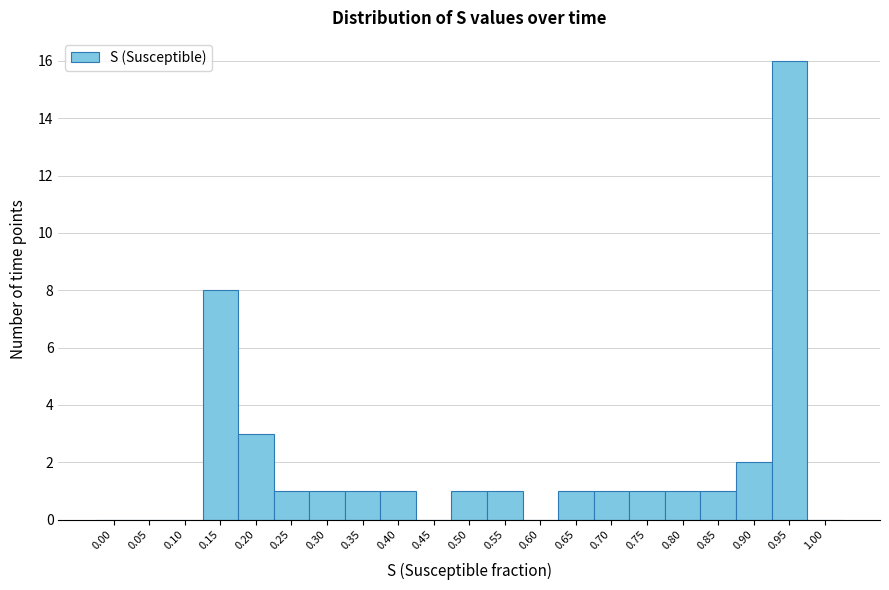

Reading left to right, what are all the values shown in this chart?

0.00=0	0.05=0	0.10=0	0.15=8	0.20=3	0.25=1	0.30=1	0.35=1	0.40=1	0.45=0	0.50=1	0.55=1	0.60=0	0.65=1	0.70=1	0.75=1	0.80=1	0.85=1	0.90=2	0.95=16	1.00=0